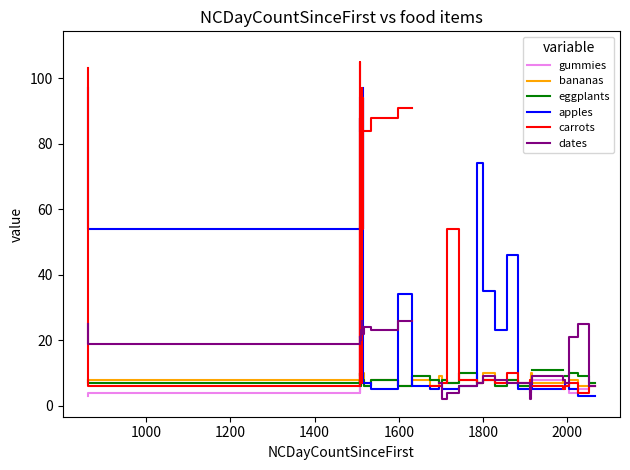

The carrots series shows 55.2 at 21. True or false?

False